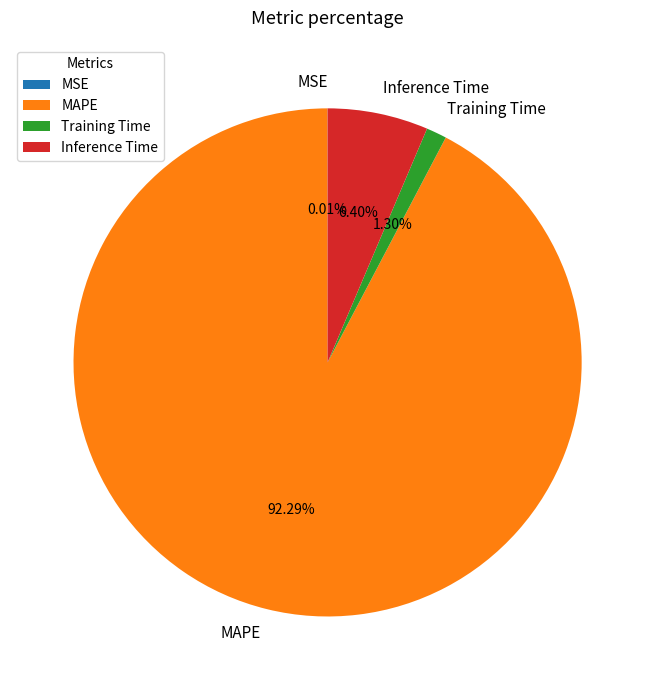

What percentage is the Training Time slice, to the nearest percent?

1%